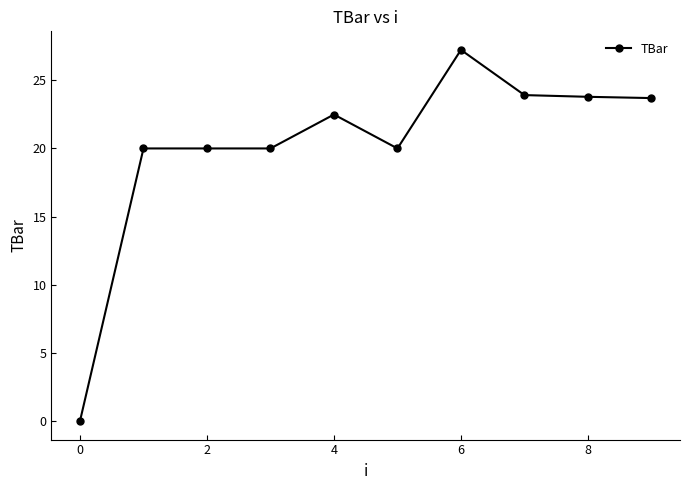

How many values are above zero?

9